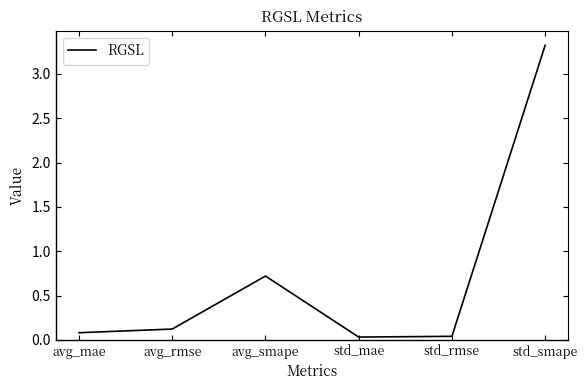

At which label is the value closest to 1?

avg_smape